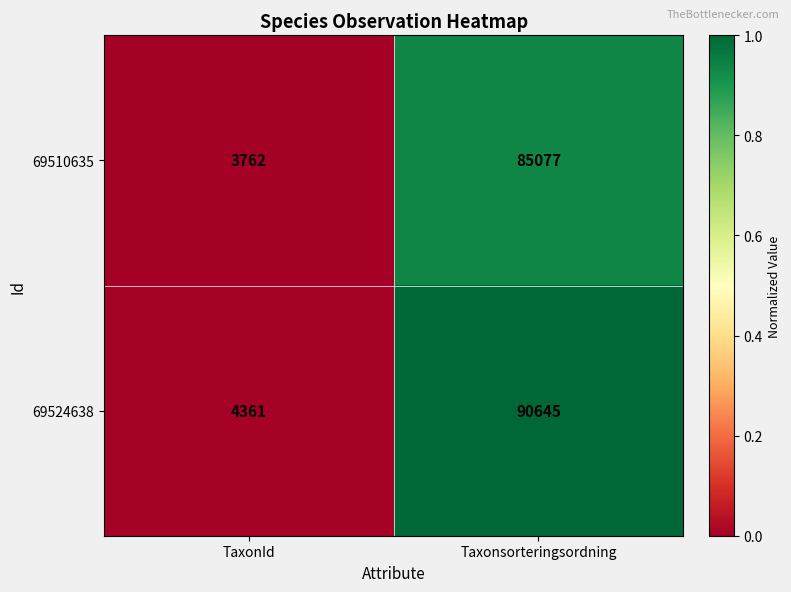

At which category does the chart reach its peak across all series?

Taxonsorteringsordning